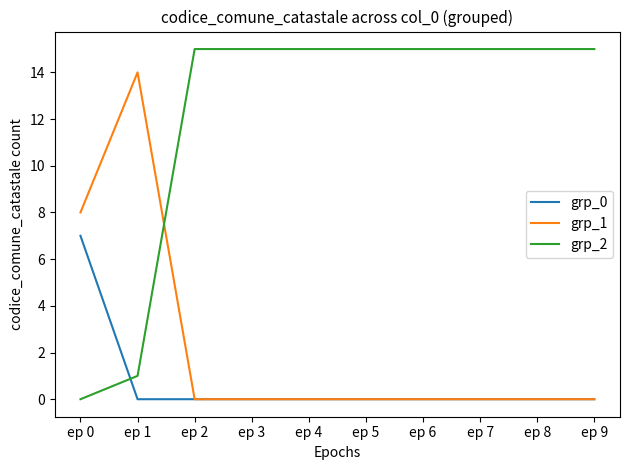

Which series has the largest total across all categories?

grp_2